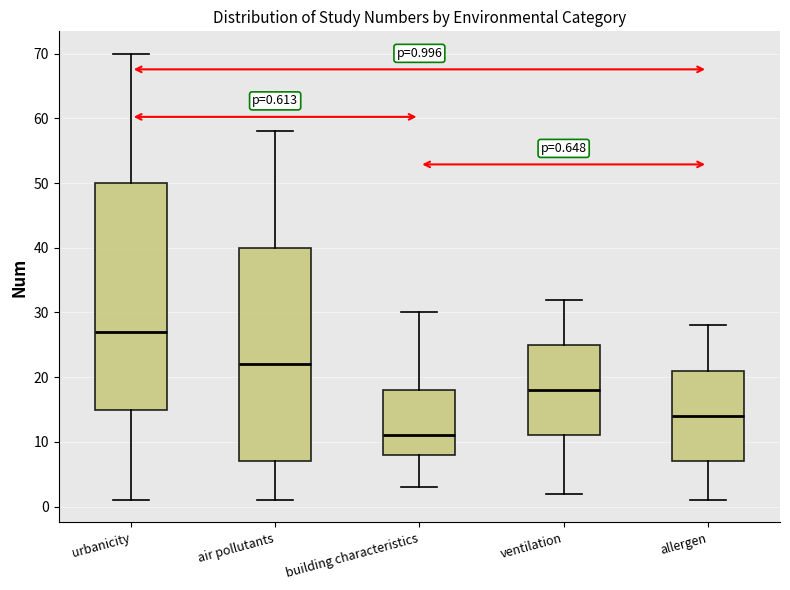

Which box has the highest median line?

urbanicity